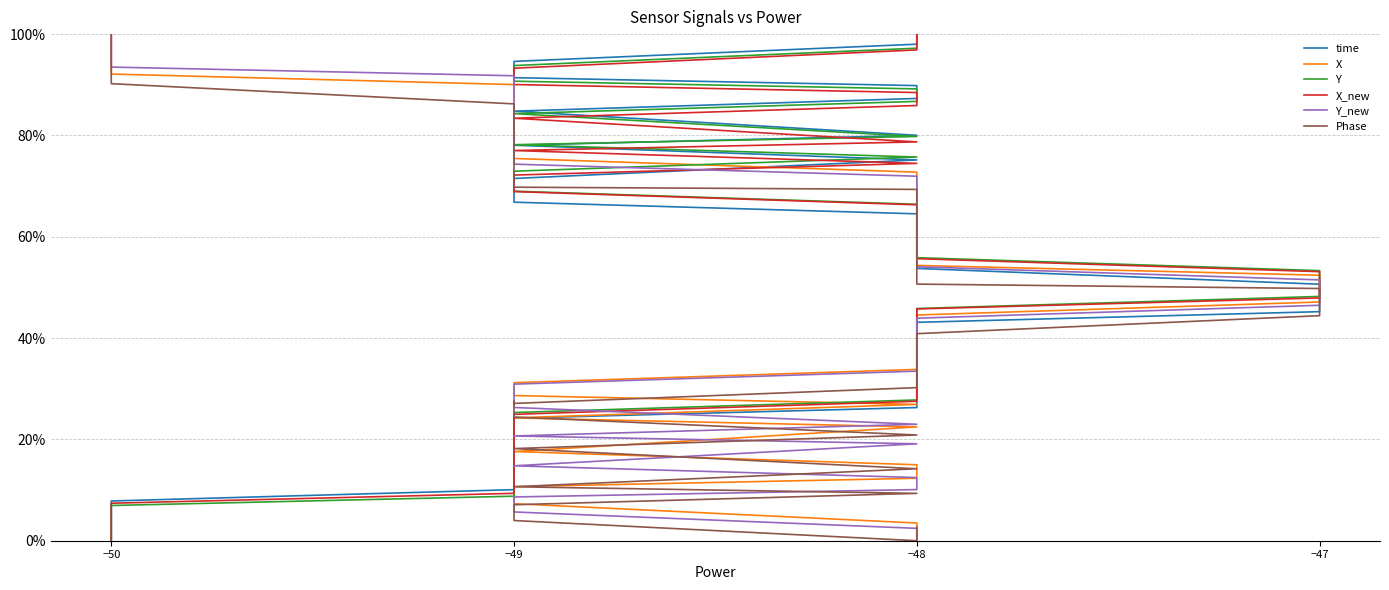

Is the value of X_new at −49 greater than the value of Y_new at −50?

No